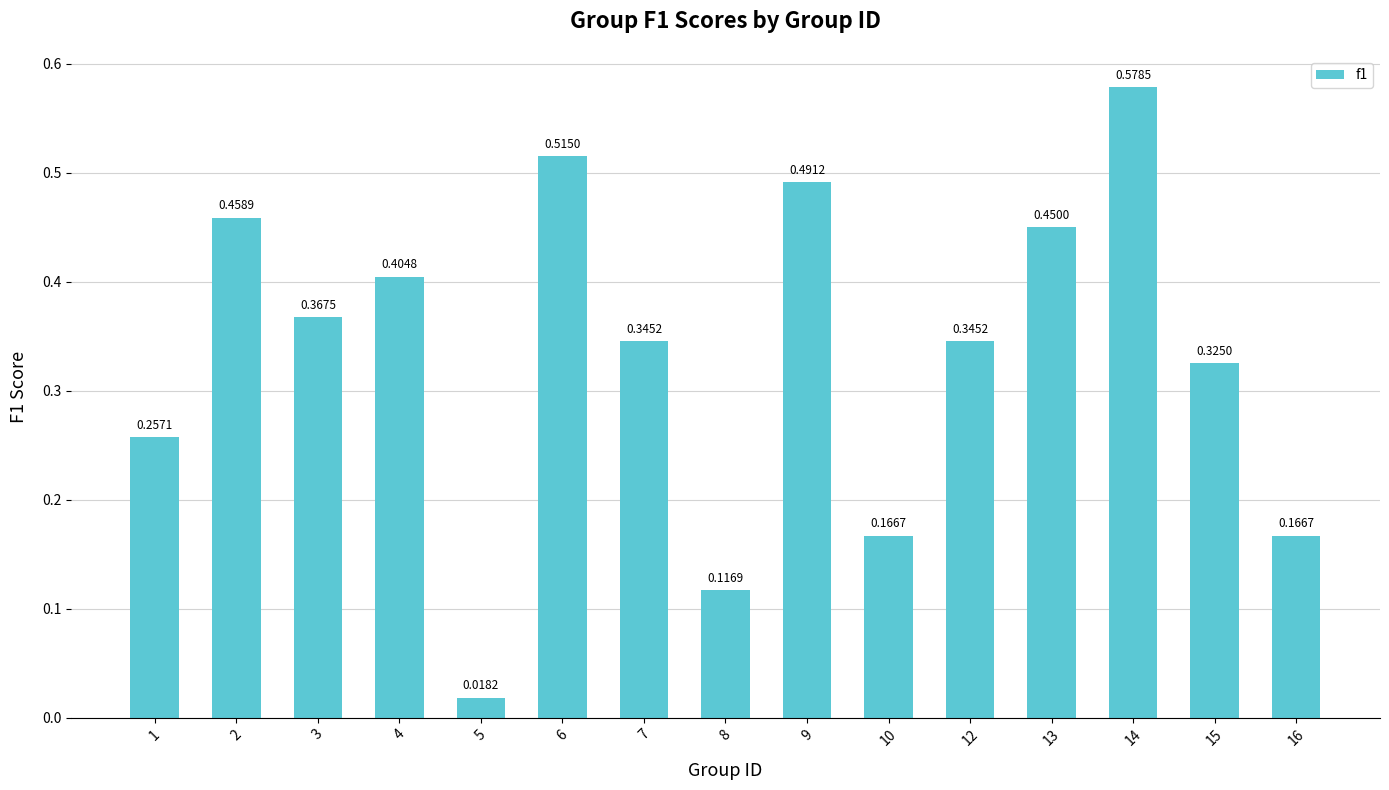

What is the sum of the values at 8 and 14?

0.7